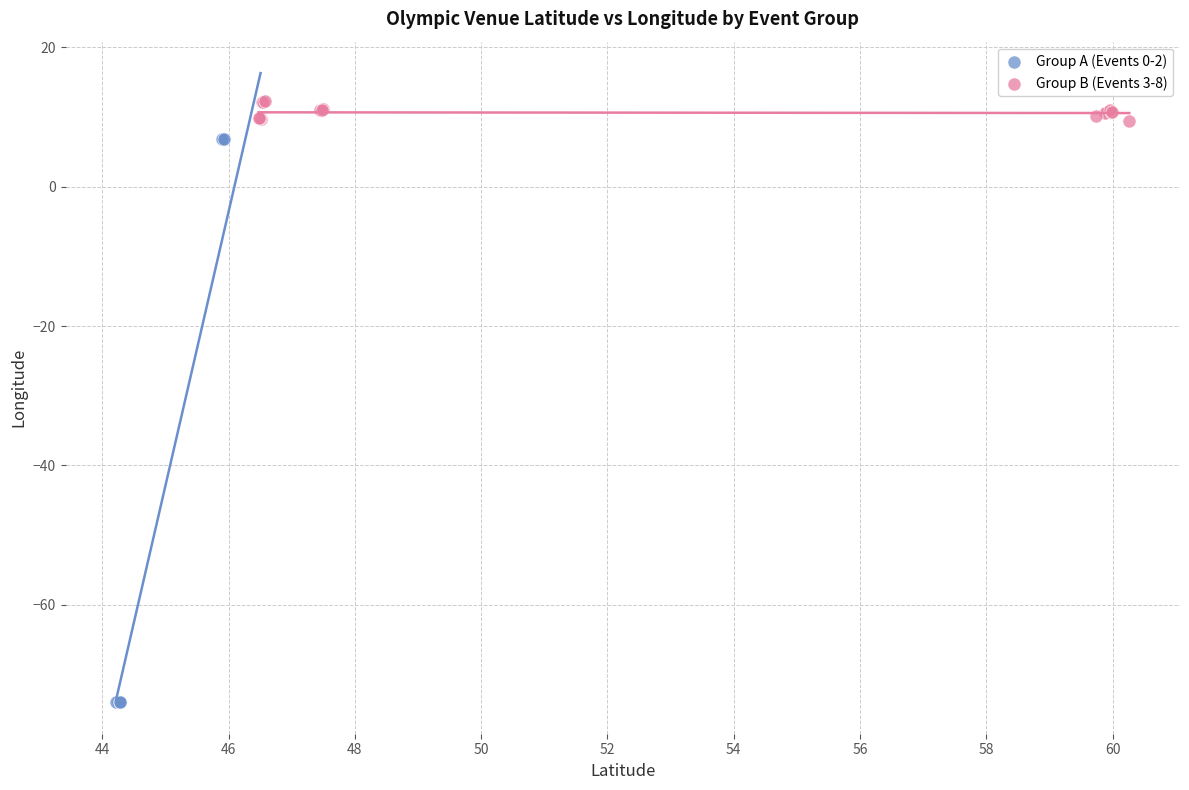

Which series reaches the maximum Y coordinate?

Group B (Events 3-8)